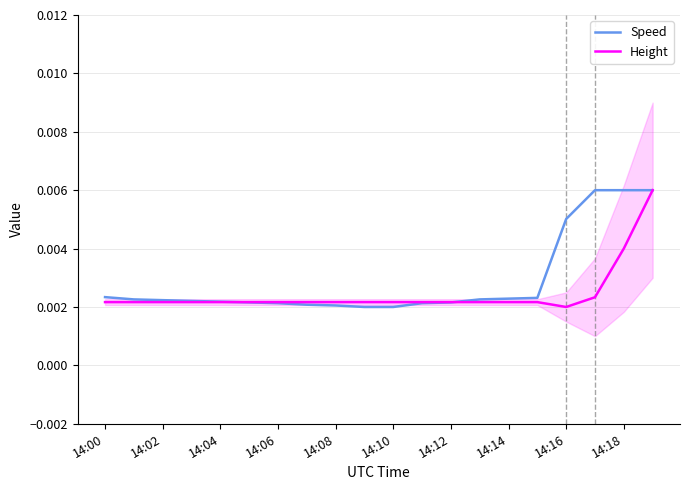

At 11, list the series in order from smallest to largest.

Speed, Height